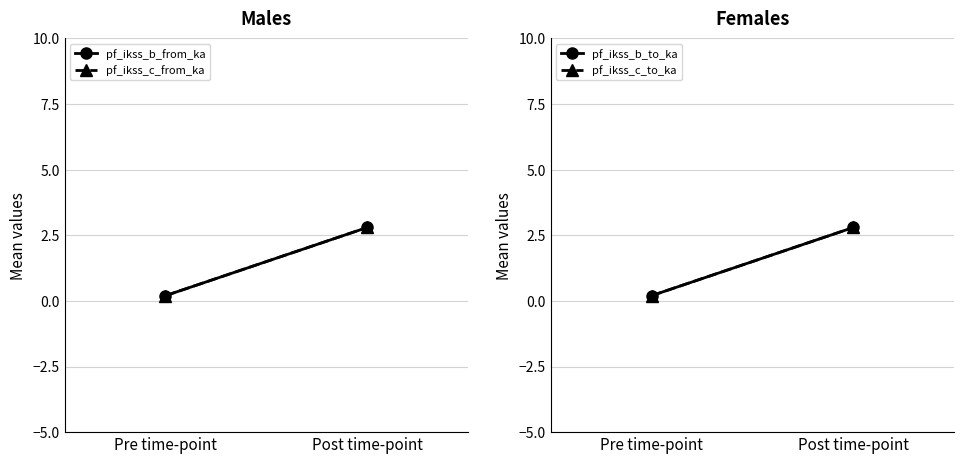

How many data points in pf_ikss_c_from_ka are above 2?

1